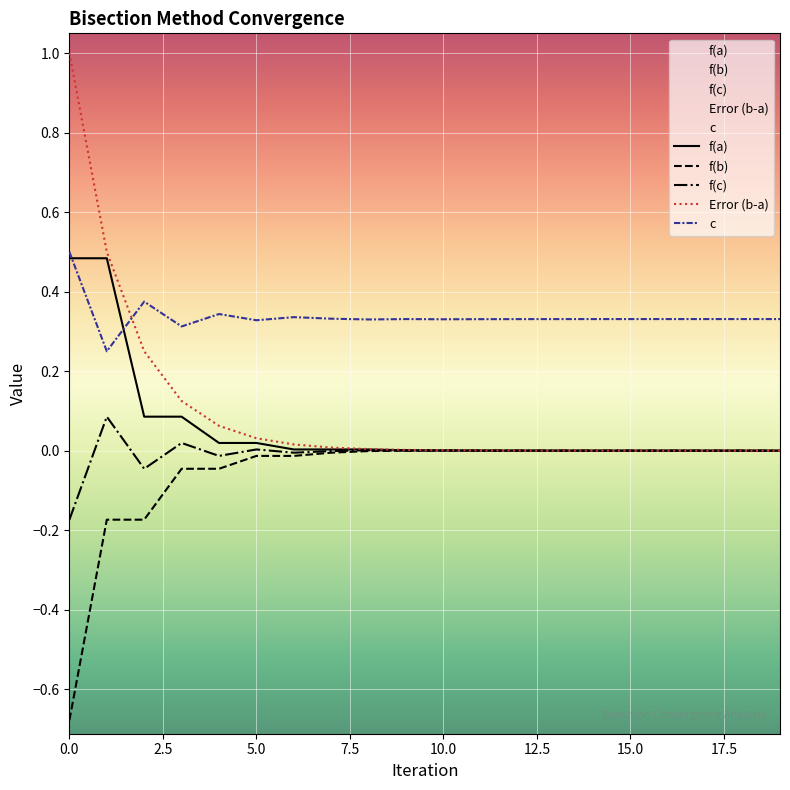

Reading right to left, list all the values displayed in this chart.

f(a): 0.0	0.0	0.0	0.0	0.0	0.0	0.0	0.0	0.0	0.0	0.0	0.0	0.0	0.0	0.0	0.0	0.1	0.1	0.5	0.5
f(b): -0.0	-0.0	-0.0	-0.0	-0.0	-0.0	-0.0	-0.0	-0.0	-0.0	-0.0	-0.0	-0.0	-0.0	-0.0	-0.0	-0.0	-0.2	-0.2	-0.7
f(c): 0.0	-0.0	0.0	-0.0	-0.0	0.0	0.0	0.0	0.0	0.0	-0.0	0.0	-0.0	-0.0	0.0	-0.0	0.0	-0.0	0.1	-0.2
Error (b-a): 0.0	0.0	0.0	0.0	0.0	0.0	0.0	0.0	0.0	0.0	0.0	0.0	0.0	0.0	0.0	0.1	0.1	0.2	0.5	1.0
c: 0.3	0.3	0.3	0.3	0.3	0.3	0.3	0.3	0.3	0.3	0.3	0.3	0.3	0.3	0.3	0.3	0.3	0.4	0.2	0.5